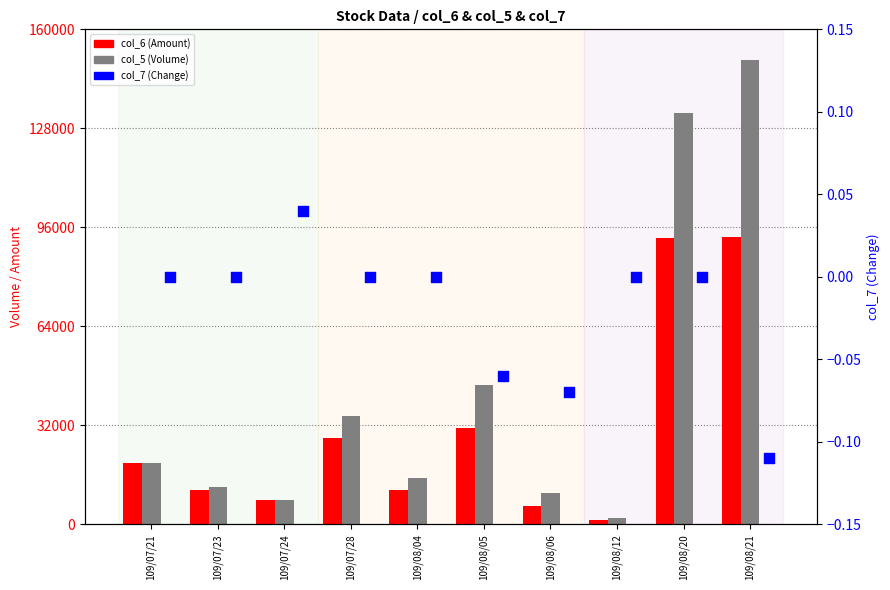

At how many categories does at least one series exceed 76226?

2